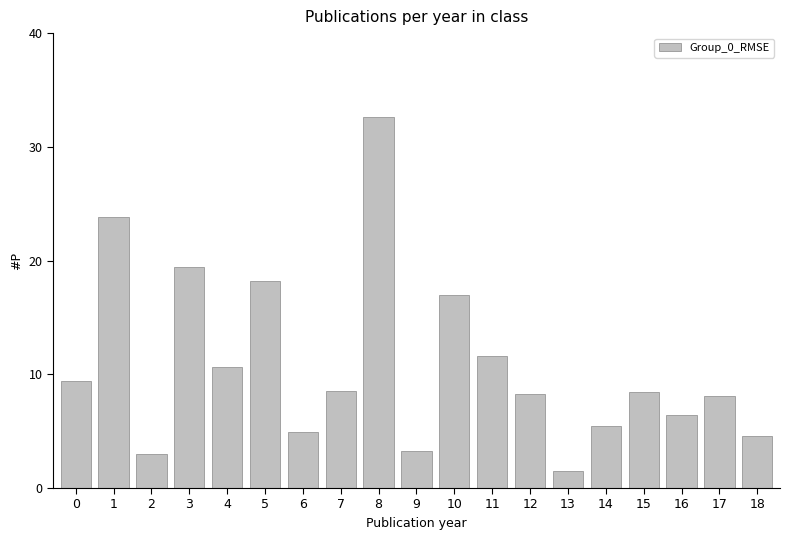

Read the value at 2.

3.0